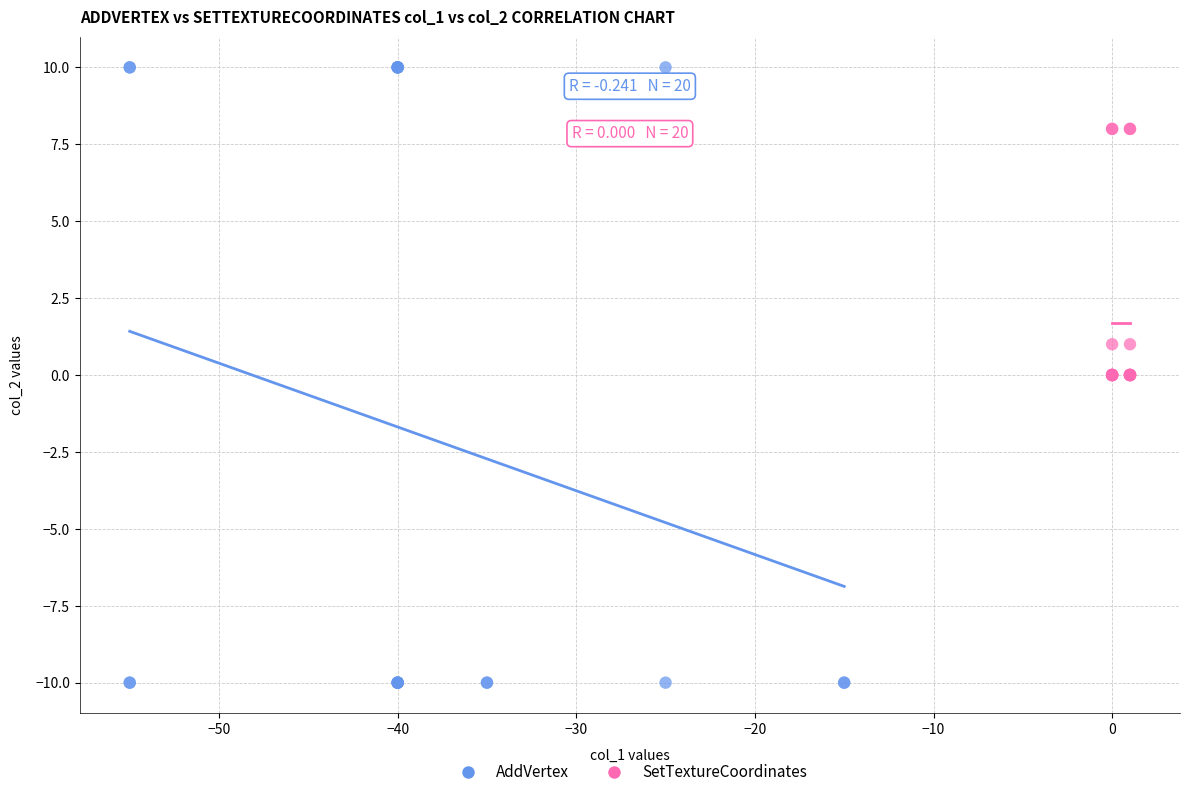

Which series contains the highest Y value?

AddVertex